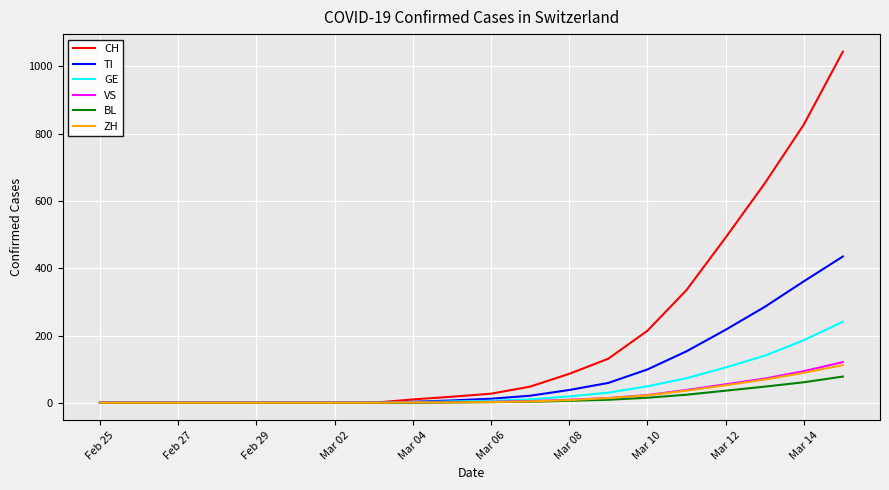

Which series has the widest spread of values?

CH